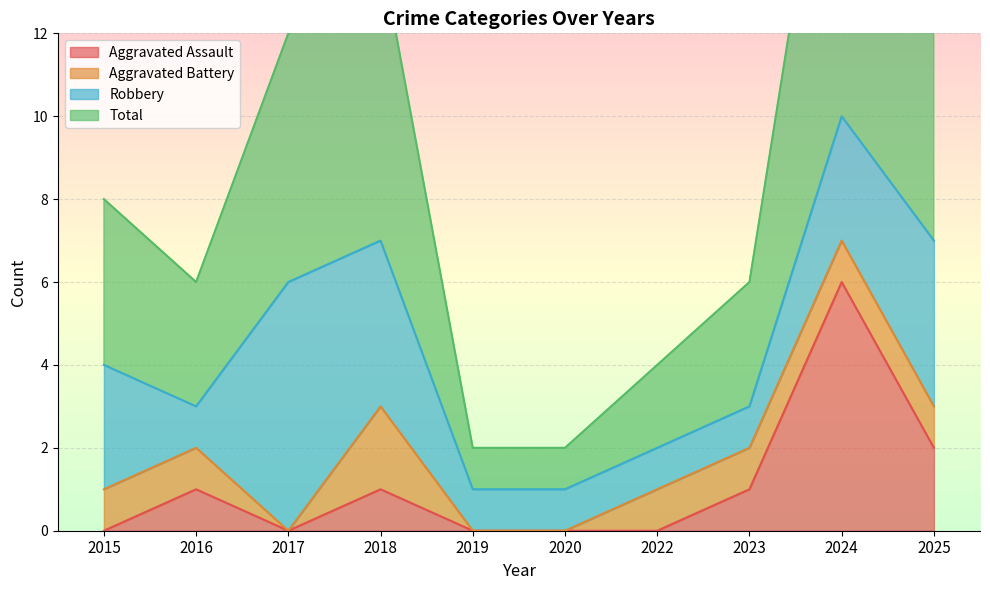

The value of Aggravated Assault at 2016 is 1. True or false?

True